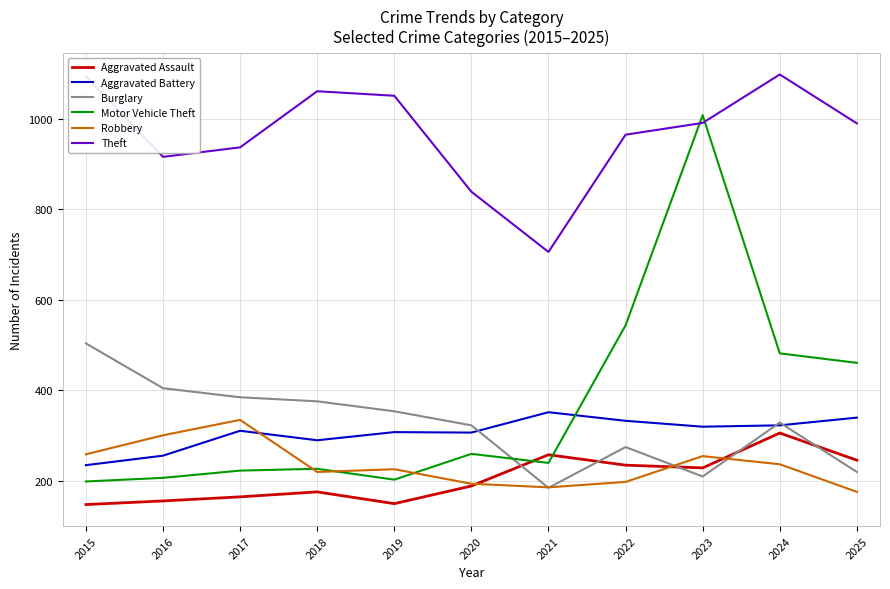

What is the difference between the maximum and minimum values in the Burglary series?

319